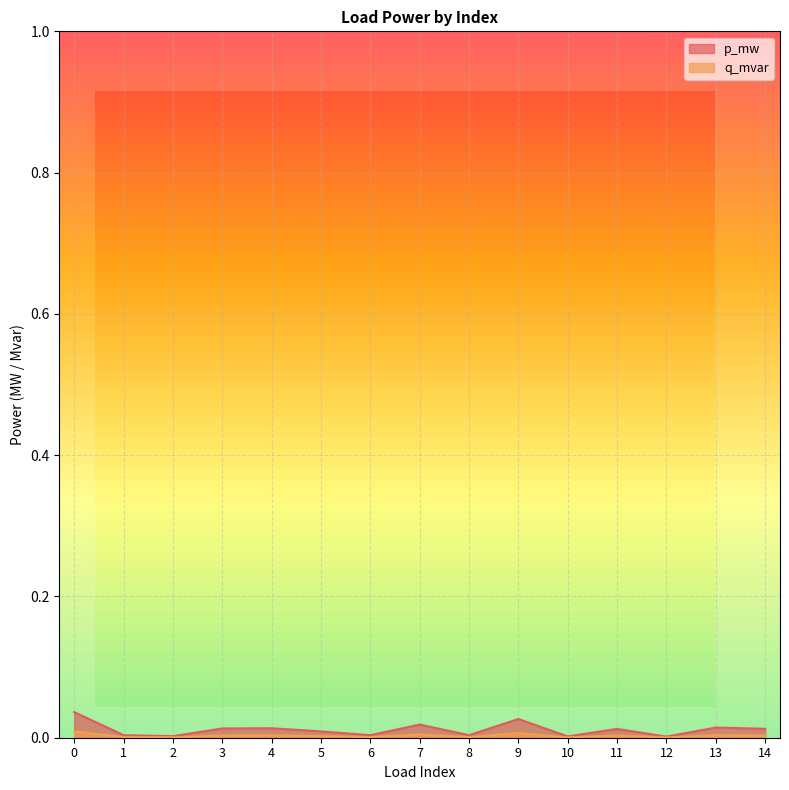

True or false: q_mvar has more than 1 interior local peaks.

True